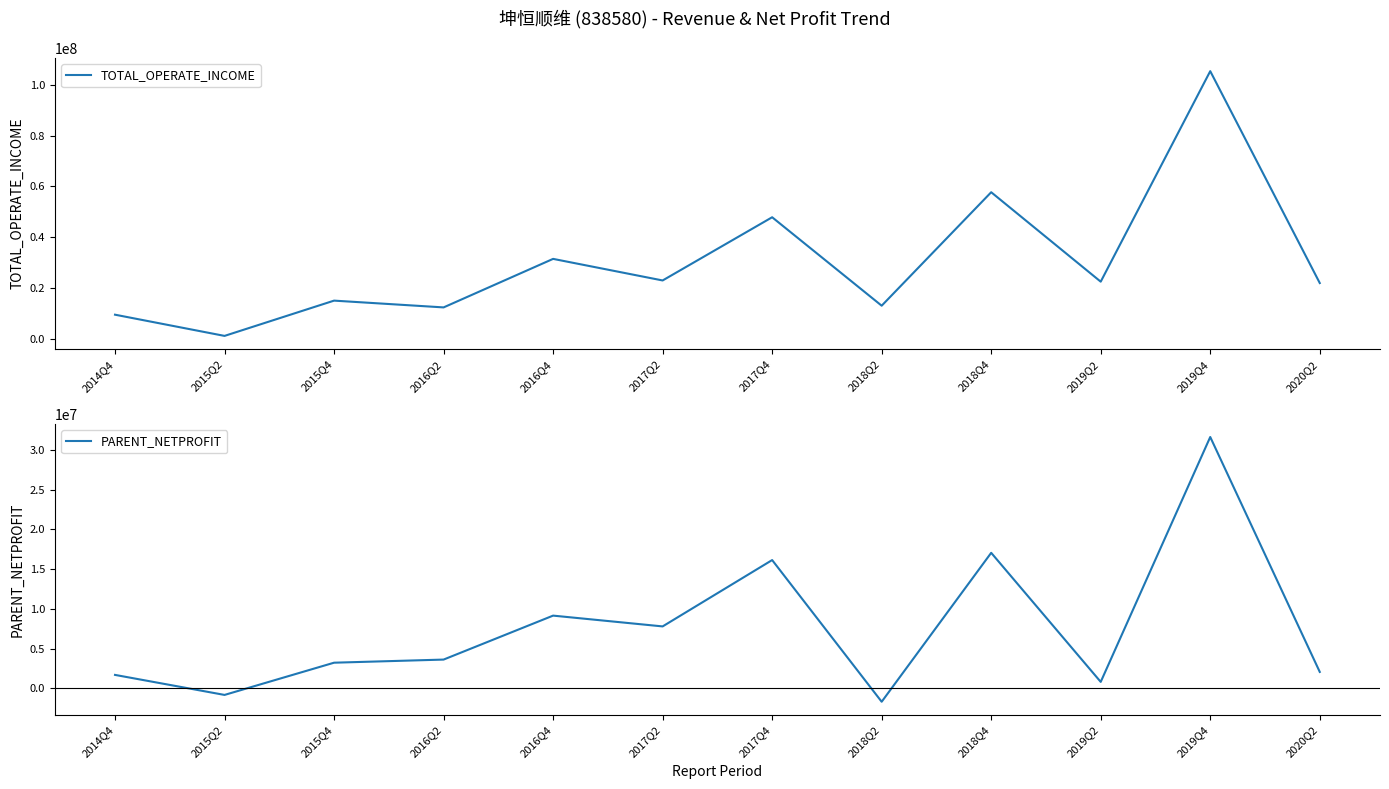

Does the chart have visible grid lines?

No